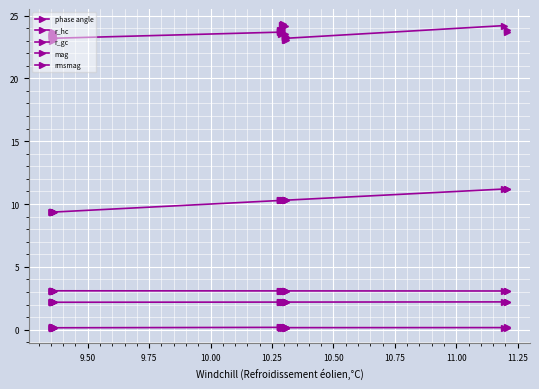

What is the minimum value for phase angle?

9.4